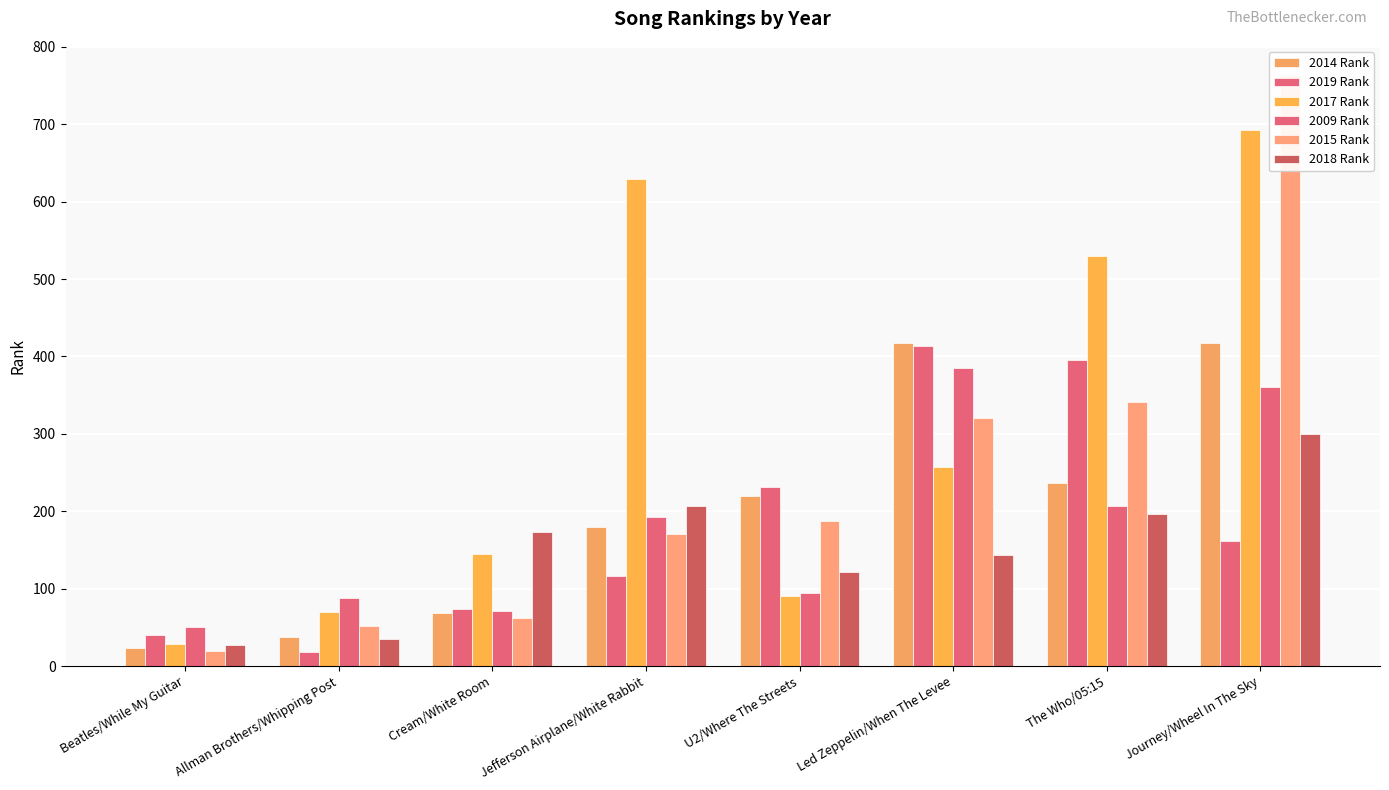

The value of 2009 Rank at U2/Where The Streets is 94. True or false?

True